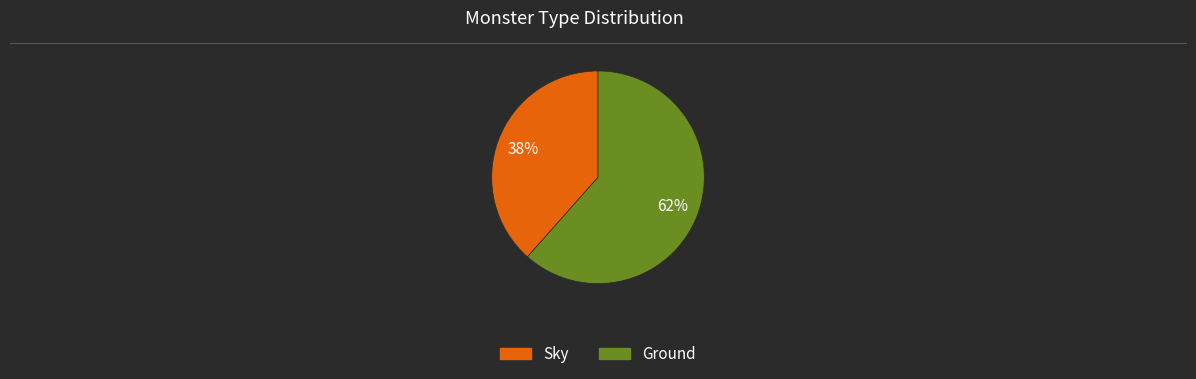

True or false: Sky accounts for 38% of the total.

True